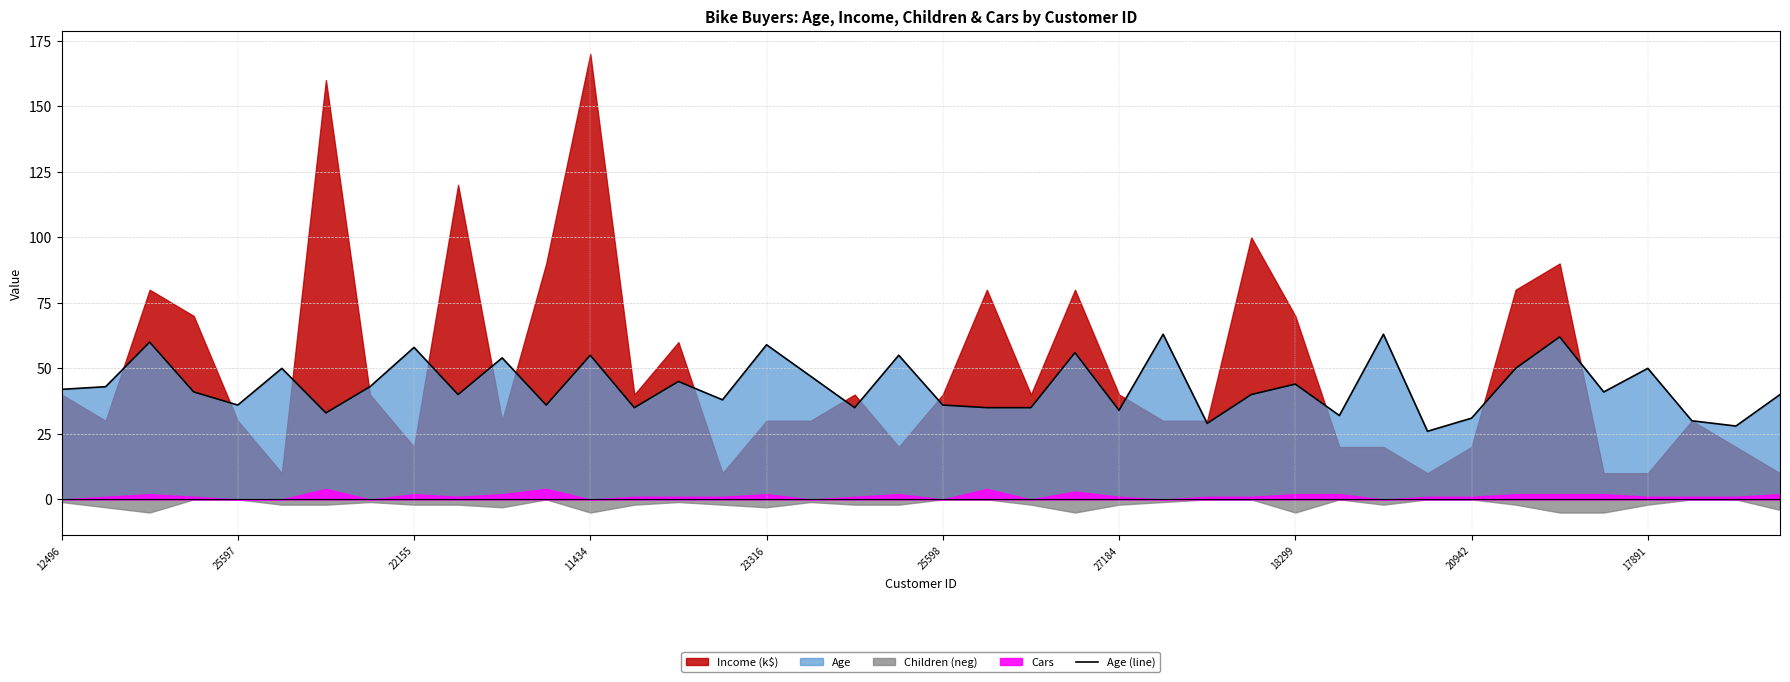

Is it true that Age (line) equals 36 at 25597?

True